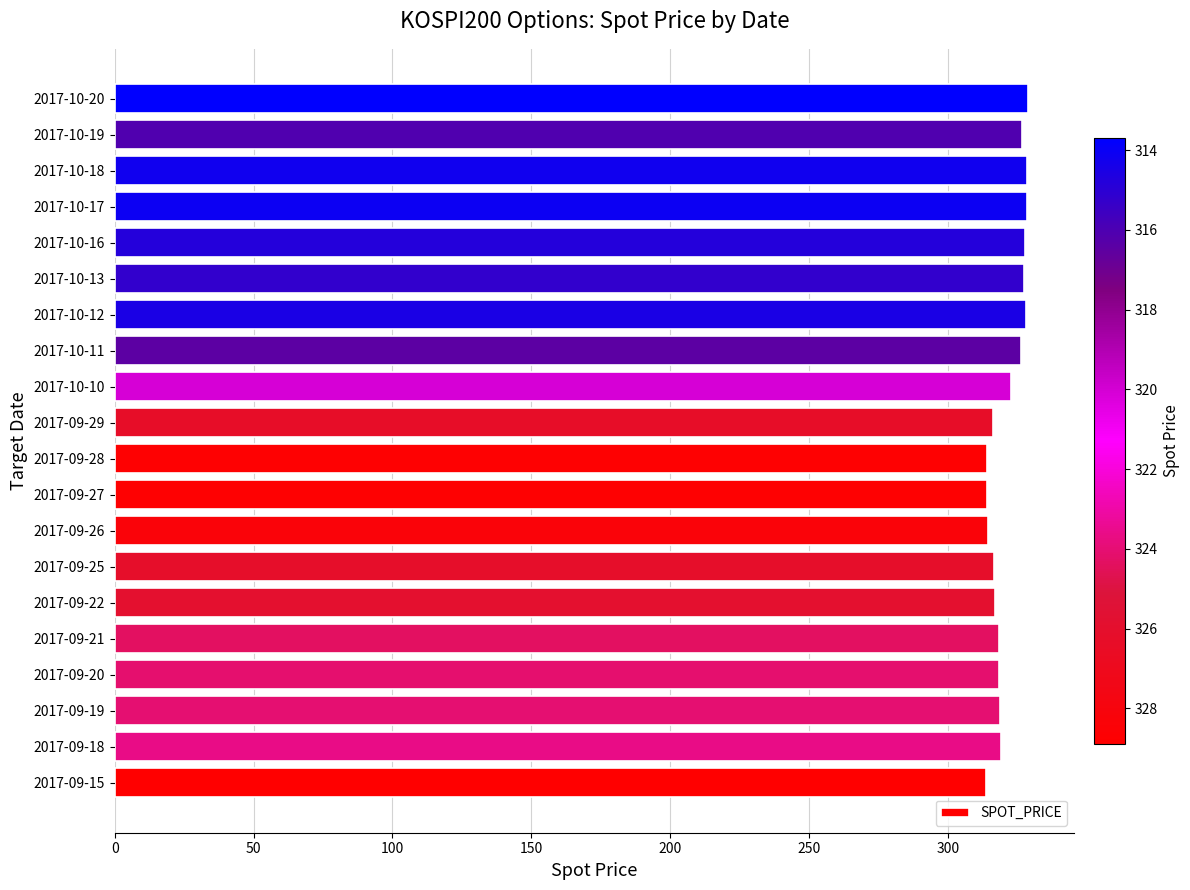

What is the smallest value displayed?

313.7